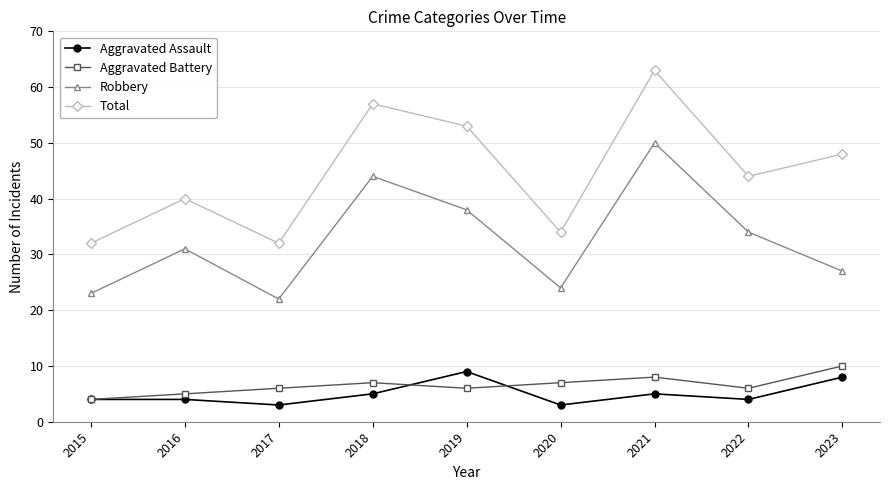

True or false: Aggravated Battery and Total intersect in this chart.

False